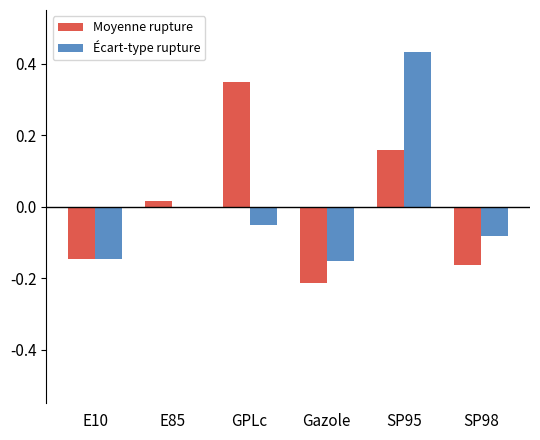

What are all the series names shown in the legend?

Moyenne rupture, Écart-type rupture